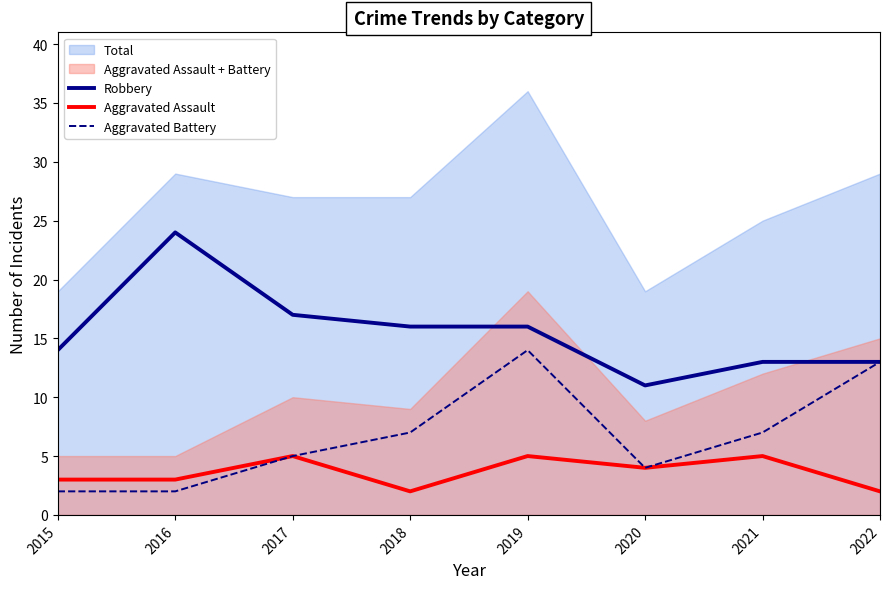

Which category has the lowest value across all series?

2018